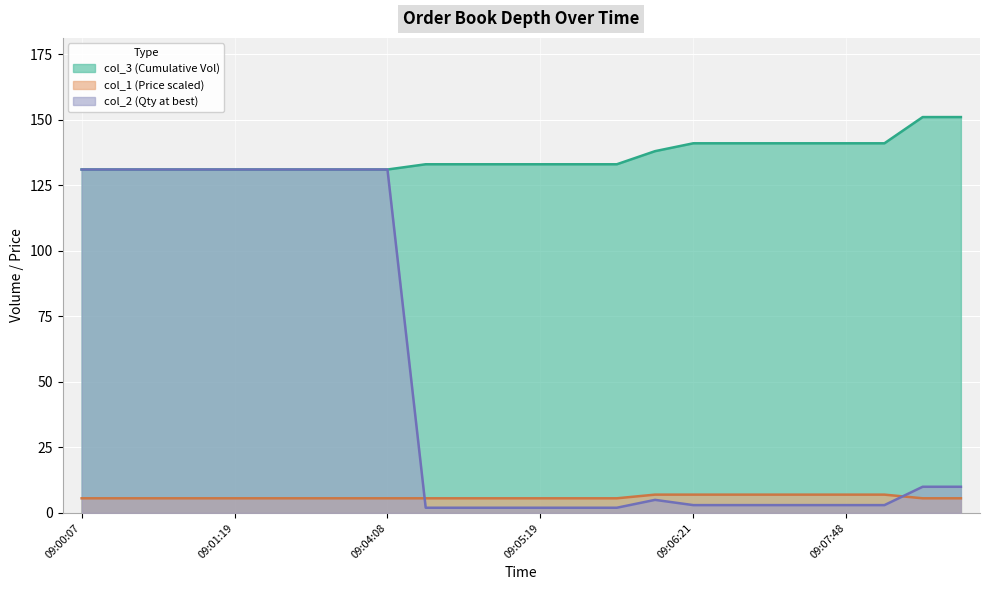

Where do col_2 and col_1 first cross each other?

09:04:08 and 09:04:59